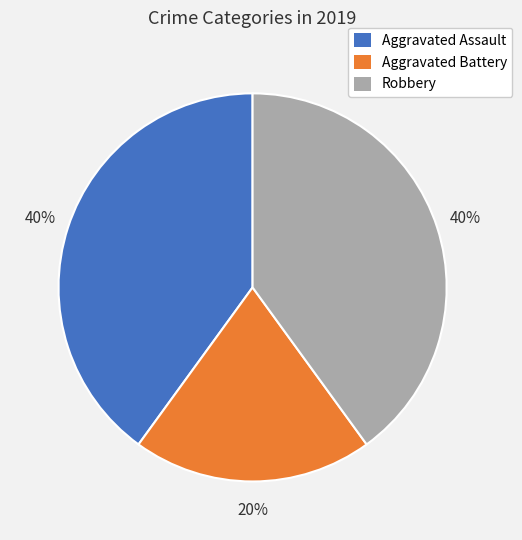

To the nearest percent, what is the difference between the largest and smallest slice percentages?

20%